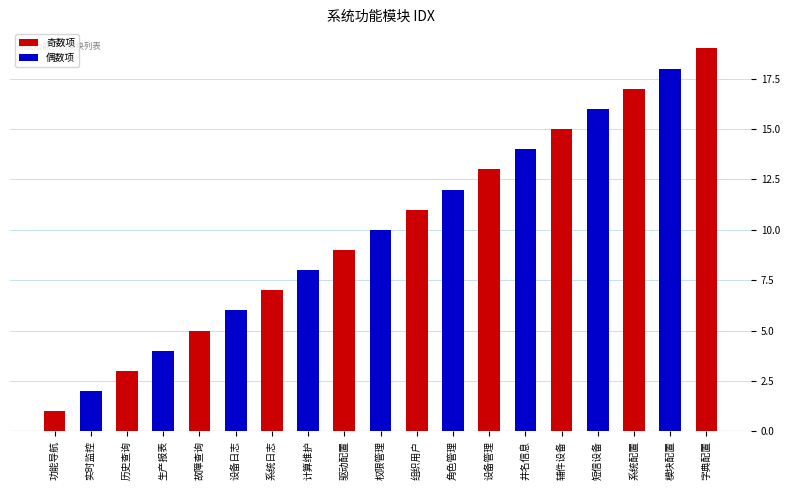

Reading left to right, transcribe all the data shown in this chart.

1	2	3	4	5	6	7	8	9	10	11	12	13	14	15	16	17	18	19